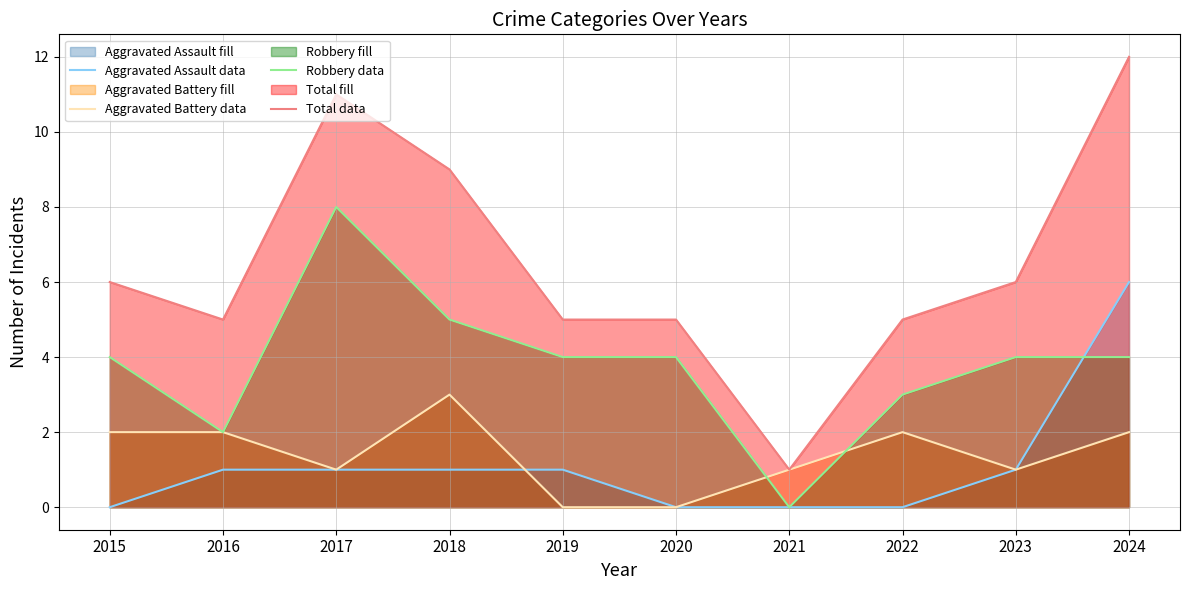

How many times do Aggravated Assault data and Robbery data cross each other?

1